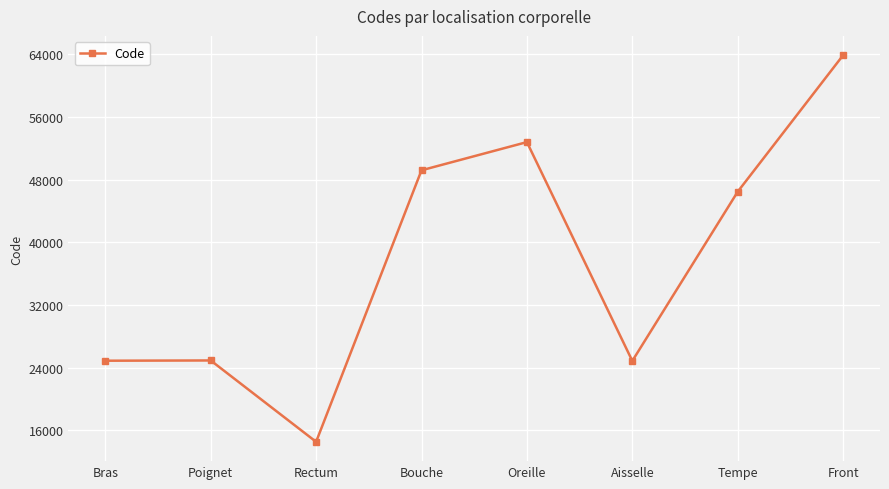

How many data points are less than 46450?

4